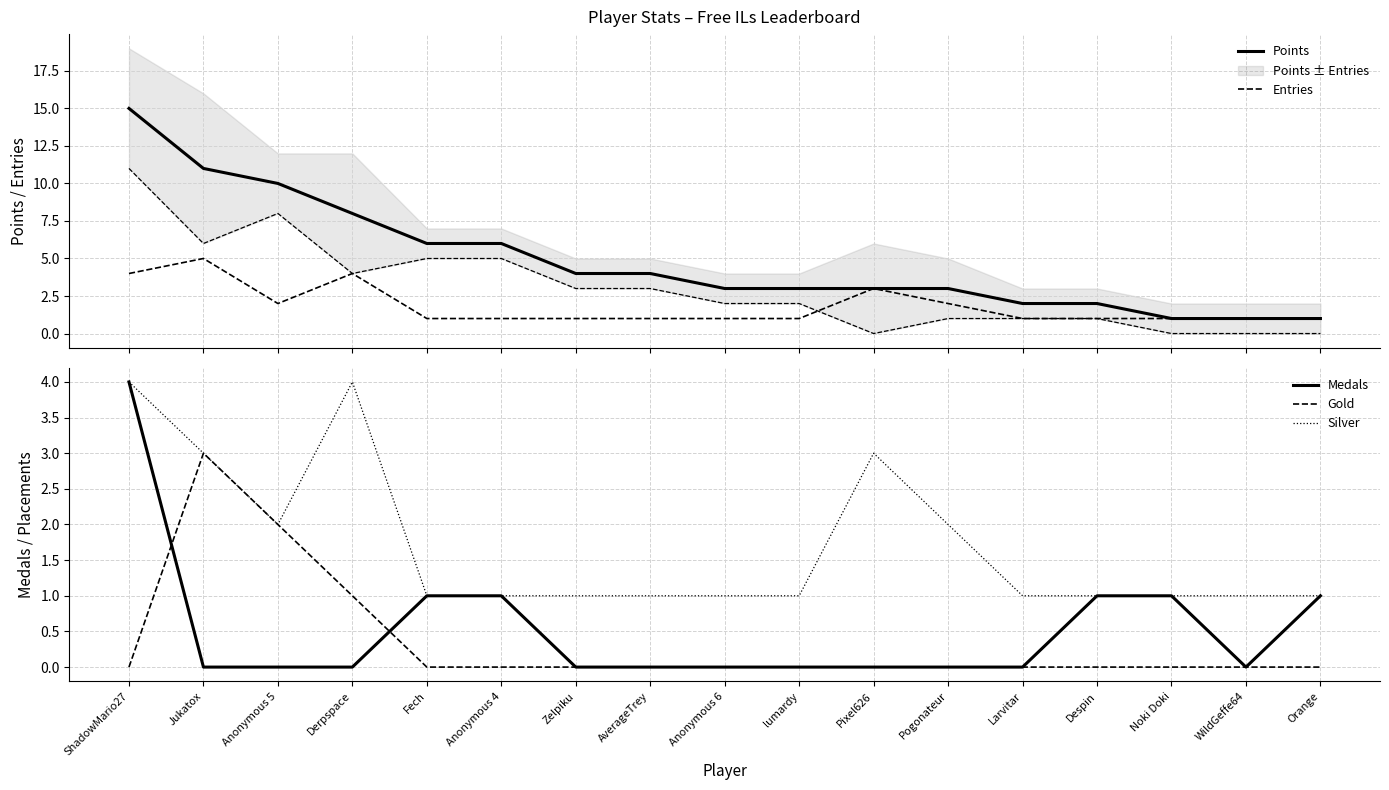

Rank the series at Pogonateur from lowest to highest value.

Medals, Gold, Entries, Silver, Points